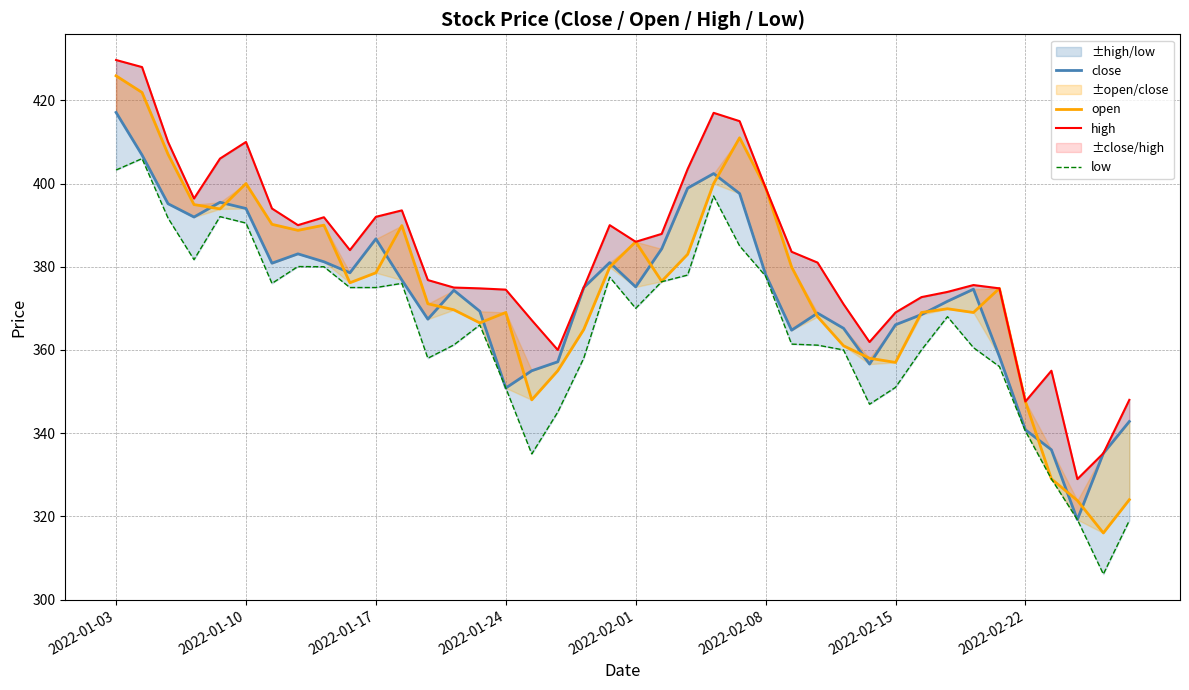

What is the difference between the maximum and minimum values in the close series?

97.9